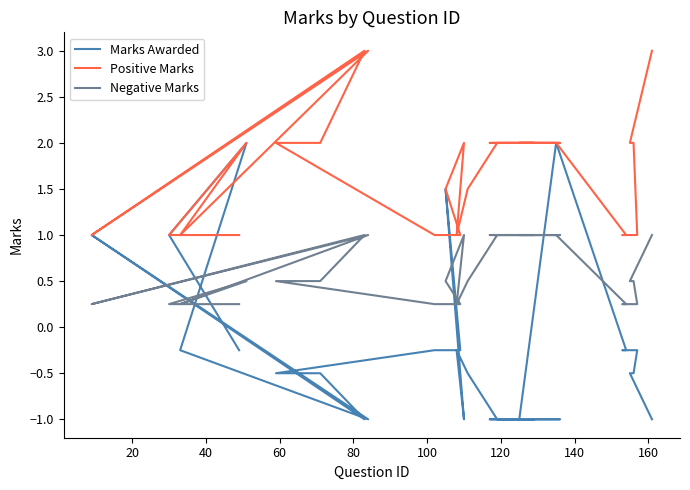

Reading right to left, transcribe all the data shown in this chart.

Marks Awarded: -1.0	-0.5	-0.5	-0.2	-0.2	-0.2	2.0	-1.0	-1.0	-1.0	-1.0	-1.0	-0.5	-0.2	-1.0	1.5	-0.2	-0.2	-0.5	-0.5	-1.0	1.0	-1.0	-0.2	2.0	1.0	-0.2
Positive Marks: 3.0	2.0	2.0	1.0	1.0	1.0	2.0	2.0	2.0	2.0	2.0	2.0	1.5	1.0	2.0	1.5	1.0	1.0	2.0	2.0	3.0	1.0	3.0	1.0	2.0	1.0	1.0
Negative Marks: 1.0	0.5	0.5	0.2	0.2	0.2	1.0	1.0	1.0	1.0	1.0	1.0	0.5	0.2	1.0	0.5	0.2	0.2	0.5	0.5	1.0	0.2	1.0	0.2	0.5	0.2	0.2